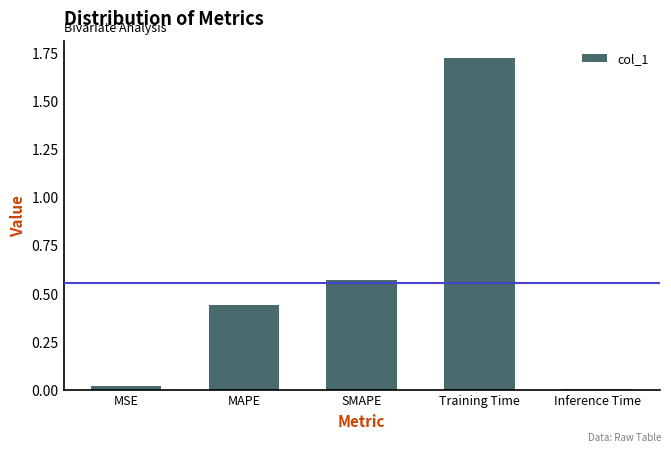

Which label corresponds to the largest value in the chart?

Training Time